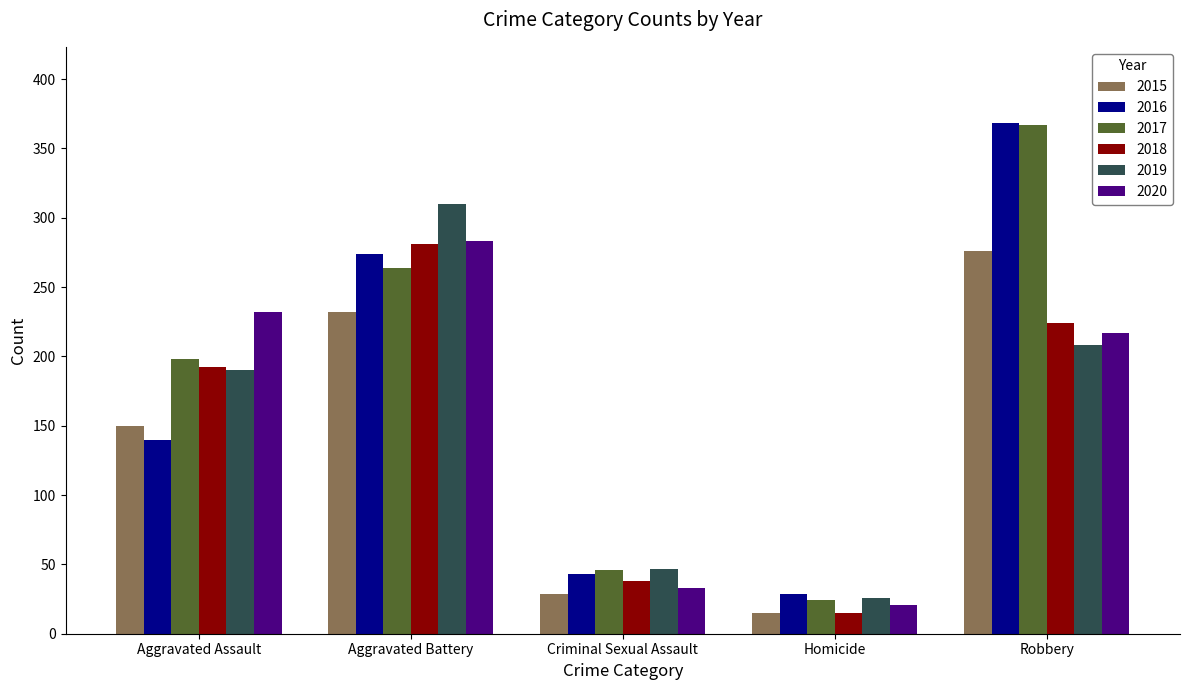

How many groups of bars are there?

5